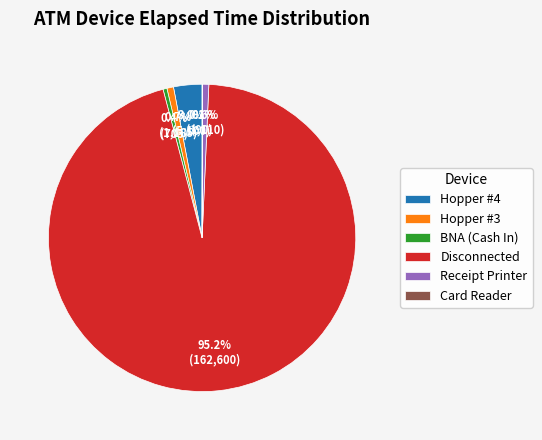

What portion of the pie excludes Hopper #3?

99.3%